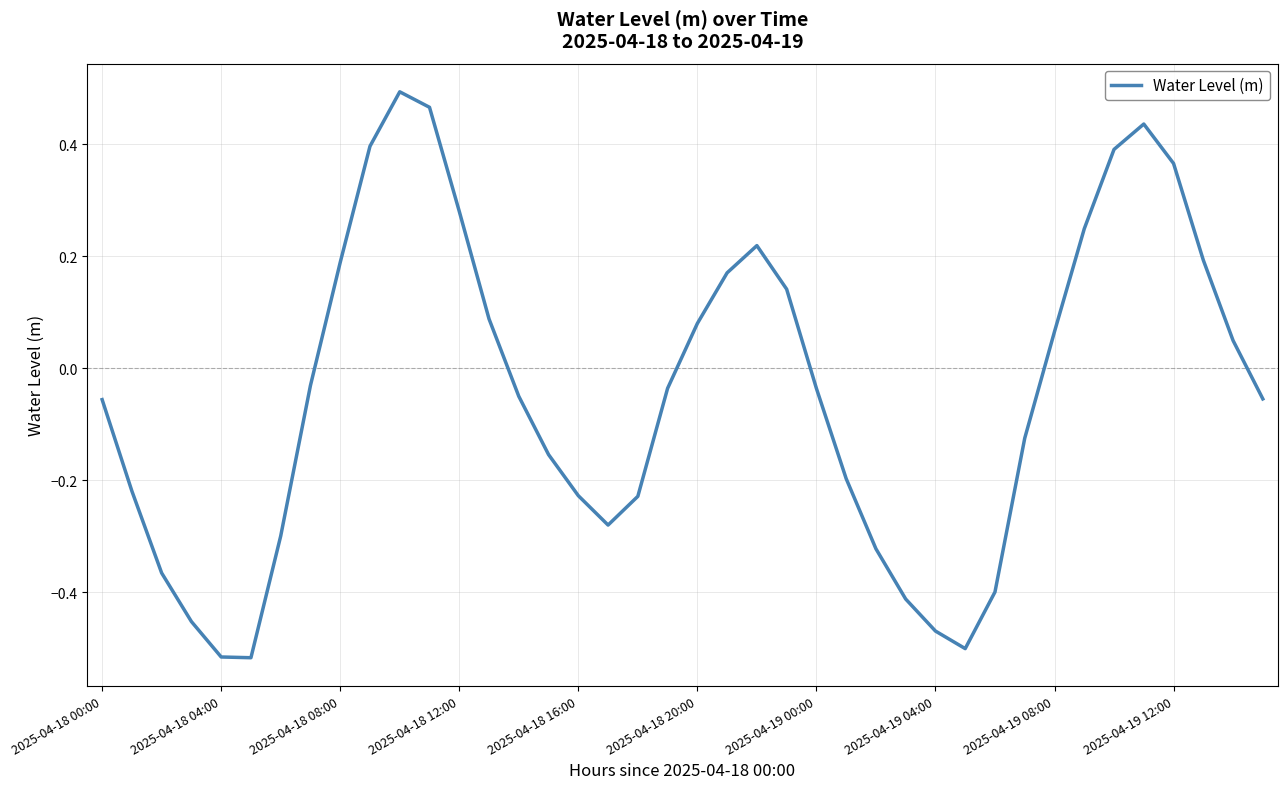

How many lines are shown in the chart?

1